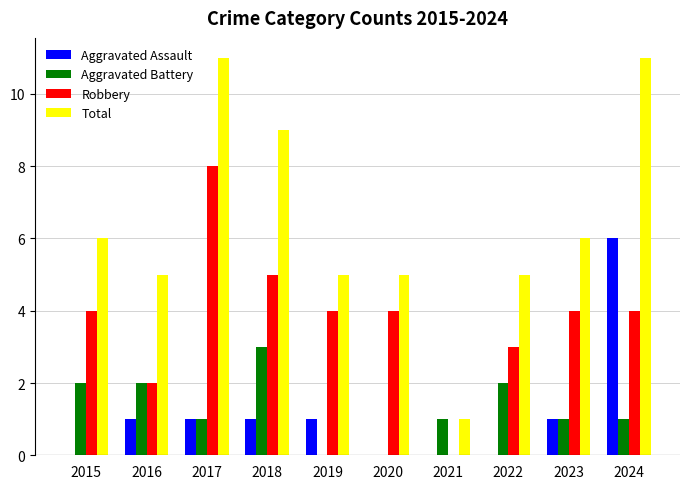

How many groups of bars are there?

10